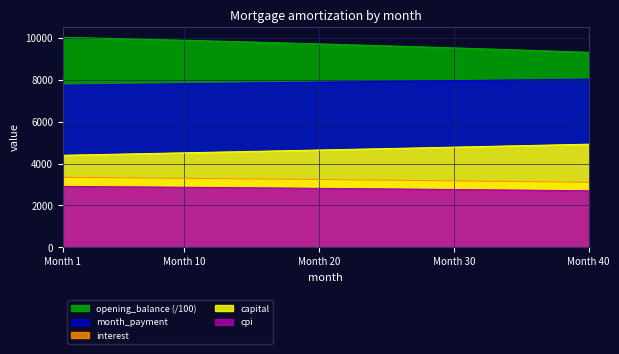

Reading left to right, extract all data points from this chart.

opening_balance: 10029.2	10014.3	9999.3	9984.1	9968.7	9953.1	9937.4	9921.5	9905.4	9889.1	9872.7	9856.1	9839.2	9822.3	9805.1	9787.7	9770.2	9752.5	9734.6	9716.5	9698.2	9679.7	9661.0	9642.2	9623.1	9603.9	9584.5	9564.8	9545.0	9525.0	9504.7	9484.3	9463.7	9442.9	9421.9	9400.6	9379.2	9357.6	9335.7	9313.7
capital: 4398.8	4411.6	4424.4	4437.4	4450.3	4463.3	4476.3	4489.4	4502.4	4515.6	4528.8	4542.0	4555.2	4568.5	4581.8	4595.2	4608.6	4622.0	4635.5	4649.0	4662.6	4676.2	4689.8	4703.5	4717.2	4731.0	4744.8	4758.6	4772.5	4786.4	4800.4	4814.4	4828.4	4842.5	4856.6	4870.8	4885.0	4899.2	4913.5	4927.9
interest: 3343.1	3338.1	3333.1	3328.0	3322.9	3317.7	3312.5	3307.2	3301.8	3296.4	3290.9	3285.3	3279.8	3274.1	3268.4	3262.6	3256.7	3250.8	3244.9	3238.8	3232.7	3226.6	3220.3	3214.1	3207.7	3201.3	3194.8	3188.3	3181.7	3175.0	3168.2	3161.4	3154.6	3147.6	3140.6	3133.5	3126.4	3119.2	3111.9	3104.6
month_payment: 7741.8	7749.7	7757.5	7765.4	7773.2	7781.0	7788.8	7796.5	7804.2	7812.0	7819.6	7827.3	7835.0	7842.6	7850.2	7857.8	7865.3	7872.9	7880.4	7887.9	7895.3	7902.8	7910.2	7917.6	7924.9	7932.3	7939.6	7946.9	7954.2	7961.4	7968.6	7975.8	7983.0	7990.1	7997.2	8004.3	8011.4	8018.4	8025.4	8032.4
cpi: 2912.3	2908.0	2903.6	2899.1	2894.6	2890.0	2885.3	2880.7	2875.9	2871.2	2866.3	2861.4	2856.5	2851.5	2846.4	2841.3	2836.2	2831.0	2825.7	2820.4	2815.0	2809.6	2804.1	2798.6	2793.0	2787.3	2781.6	2775.9	2770.0	2764.2	2758.2	2752.2	2746.2	2740.1	2733.9	2727.6	2721.3	2715.0	2708.6	2702.1